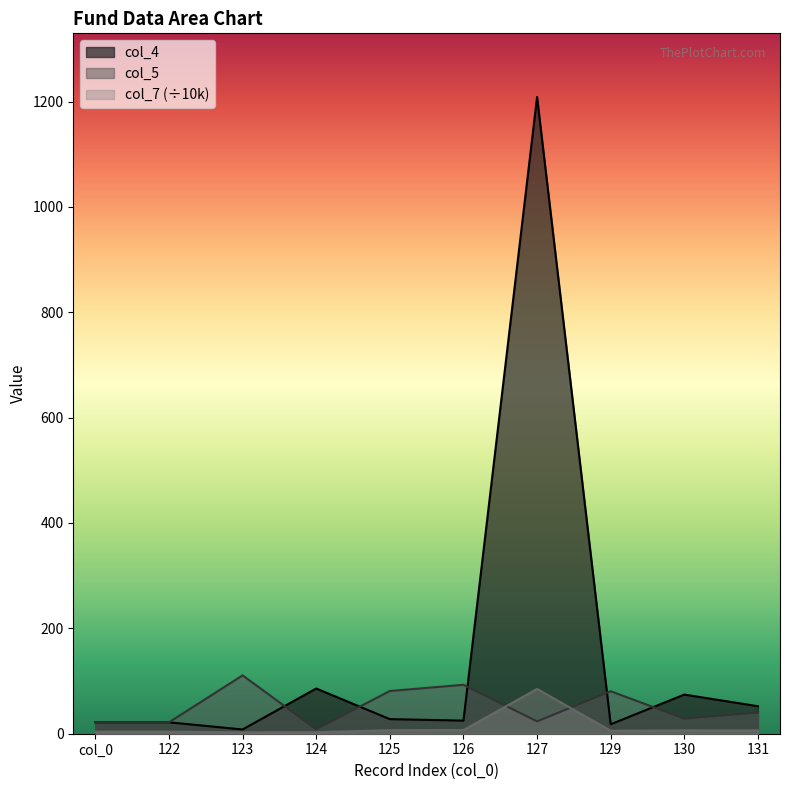

At which label is col_4 closest to 608?

124